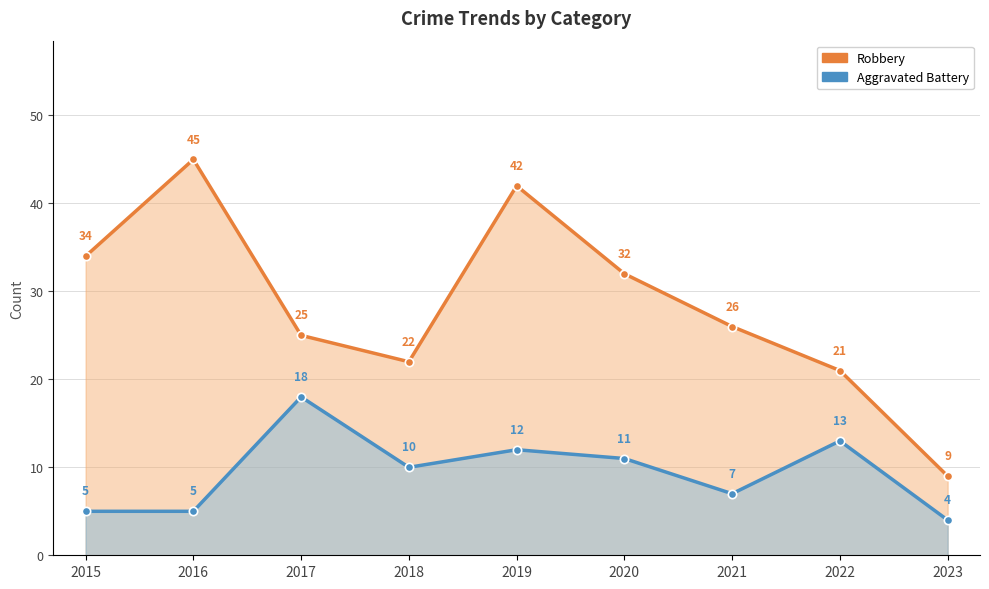

At which category does the chart reach its peak across all series?

2016